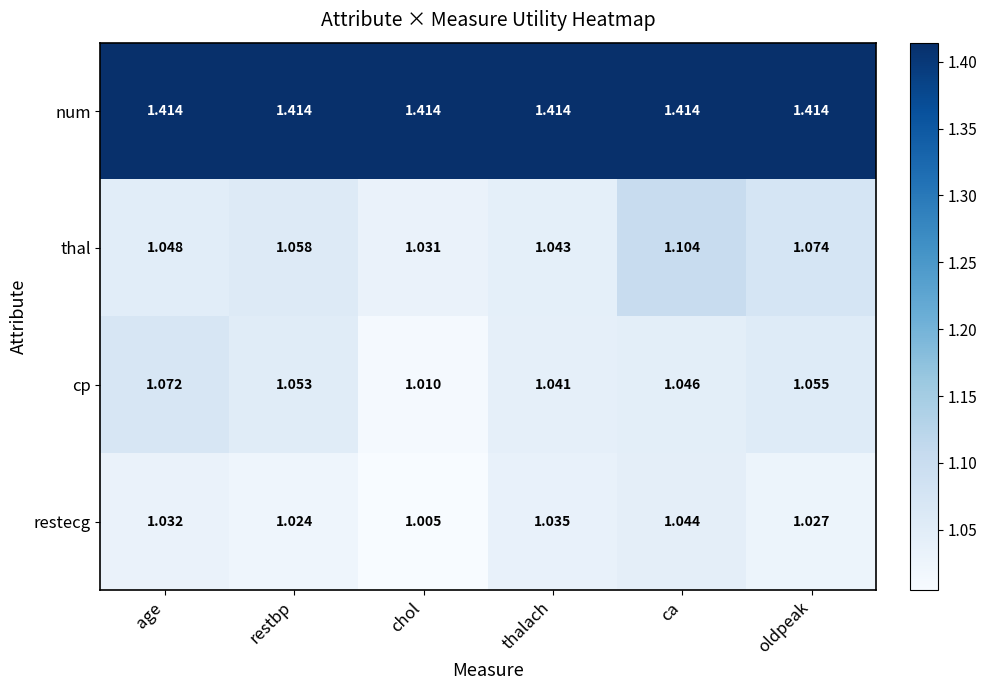

What is the spread (max minus min) of values at chol?

0.4